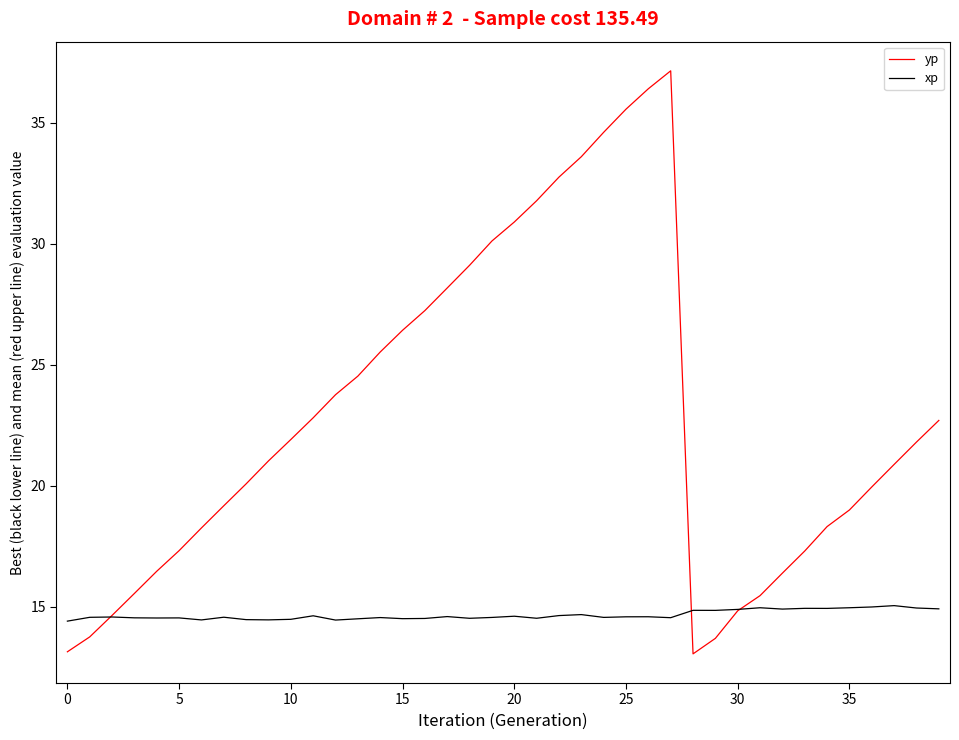

Rank the series by their maximum value, from highest to lowest.

yp, xp